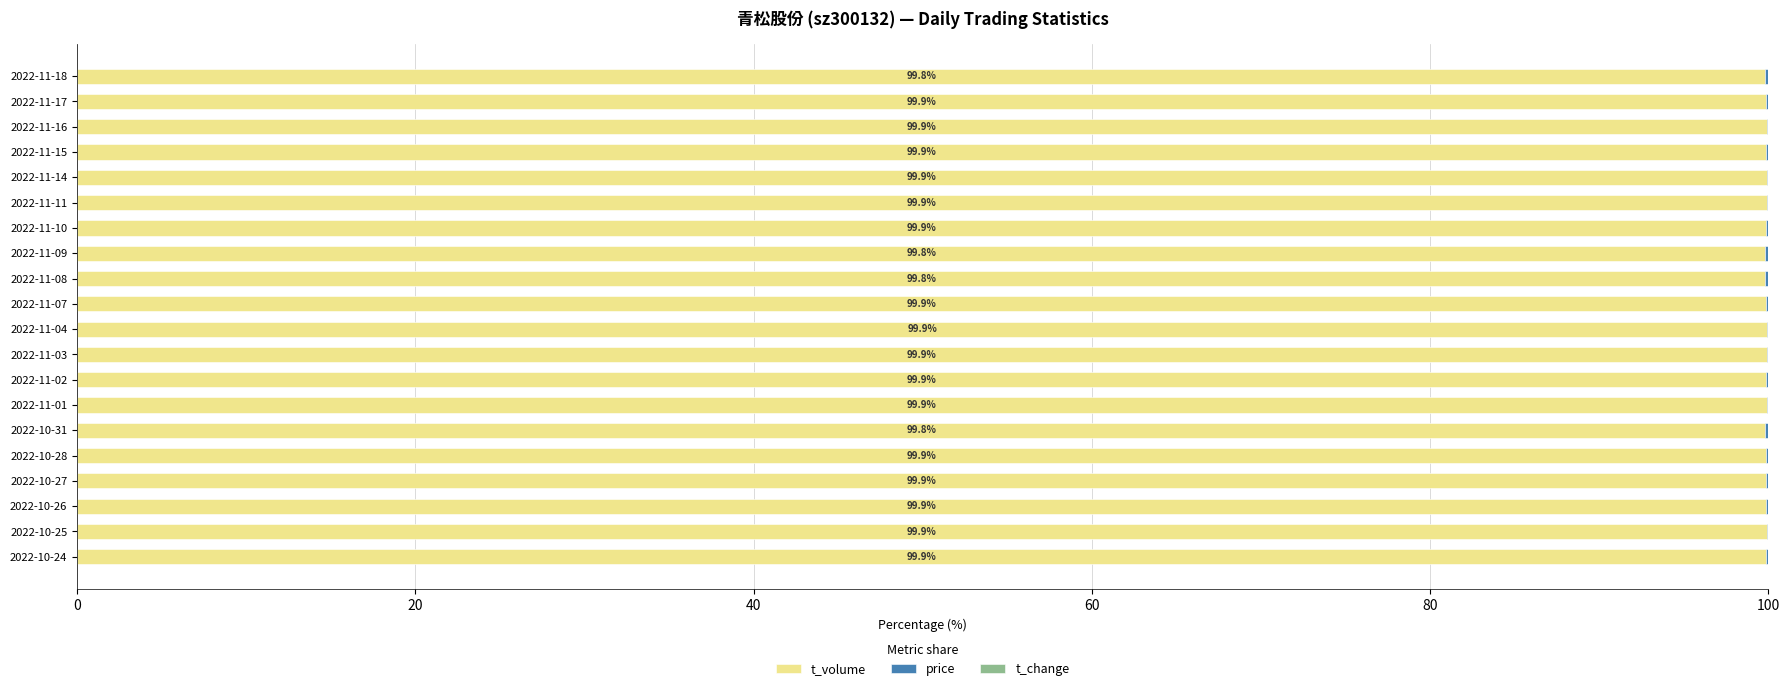

What is the sum of all t_volume values?

1997.4